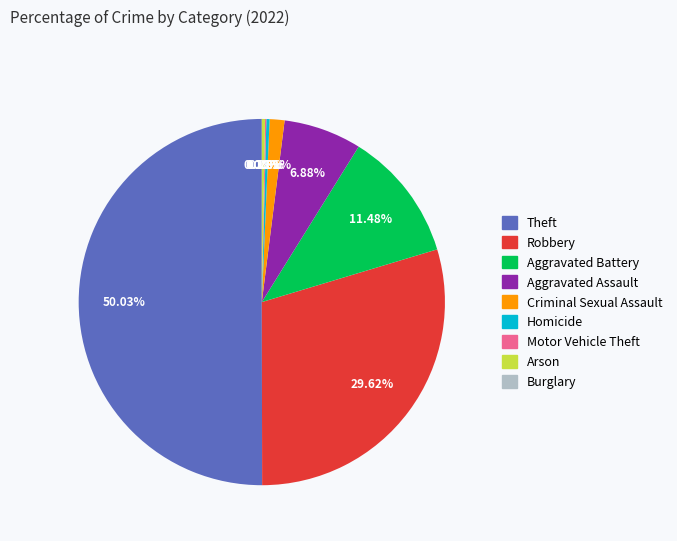

True or false: Burglary accounts for 1% of the total.

False